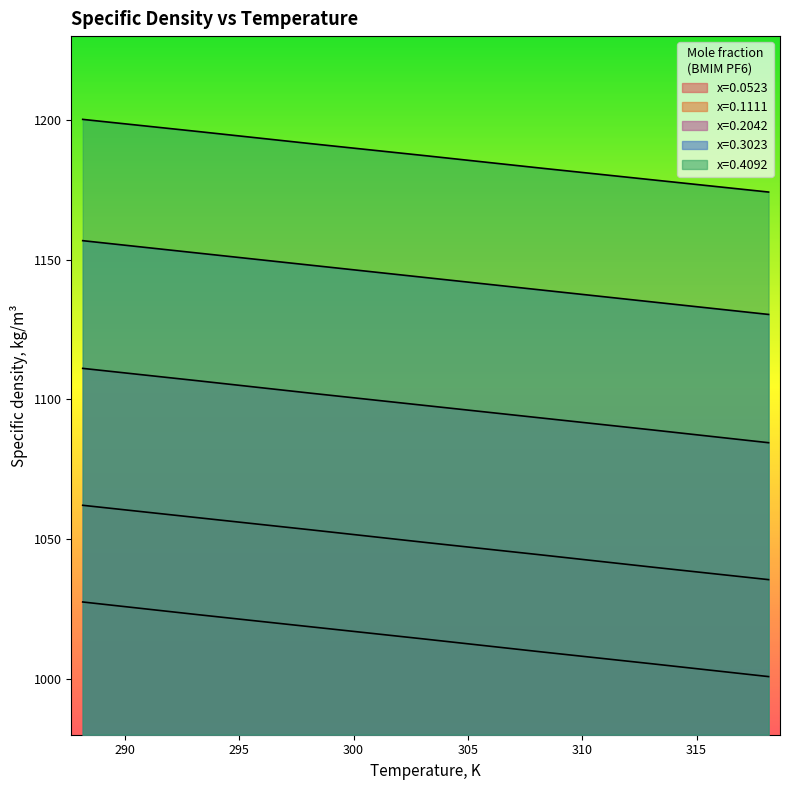

List the labels in order of x=0.4092 value, smallest first.

318.15, 313.15, 308.15, 303.15, 298.15, 293.15, 288.15